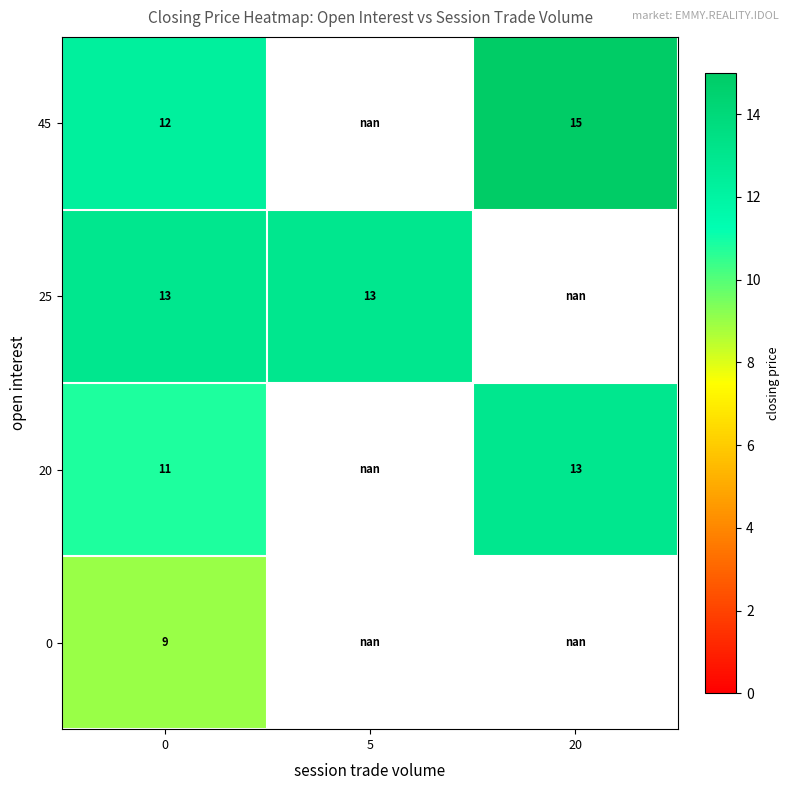

Count the number of categories in the chart.

3